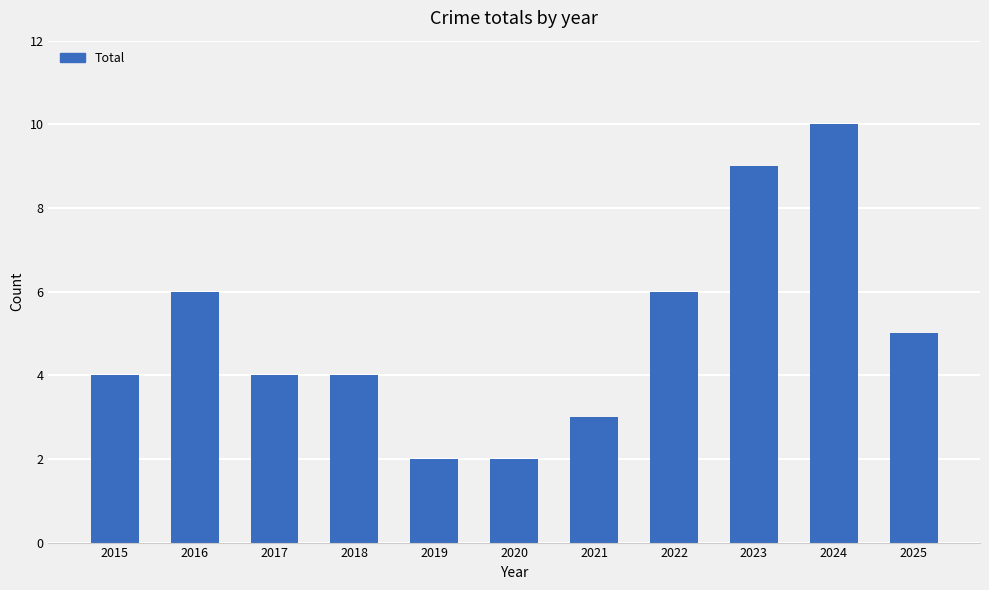

Reading left to right, list all the values displayed in this chart.

2015=4	2016=6	2017=4	2018=4	2019=2	2020=2	2021=3	2022=6	2023=9	2024=10	2025=5